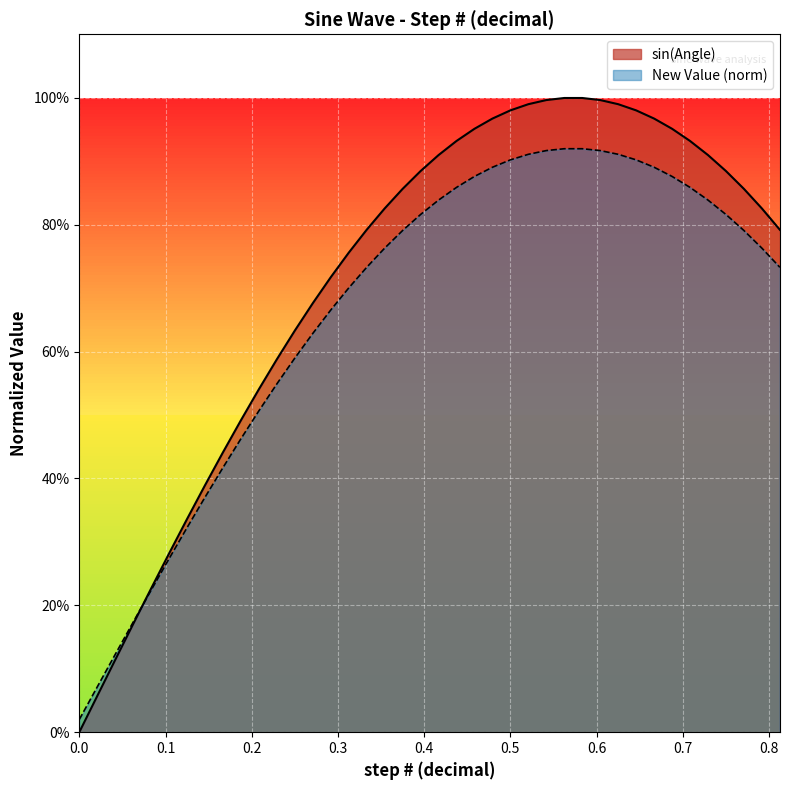

How many lines are shown in the chart?

2